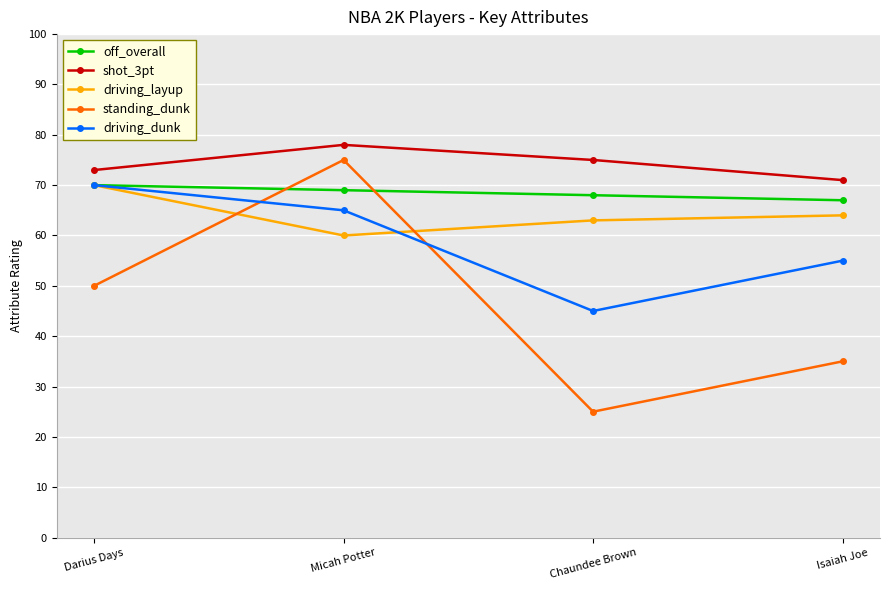

How many values in the driving_dunk series are below 65?

2